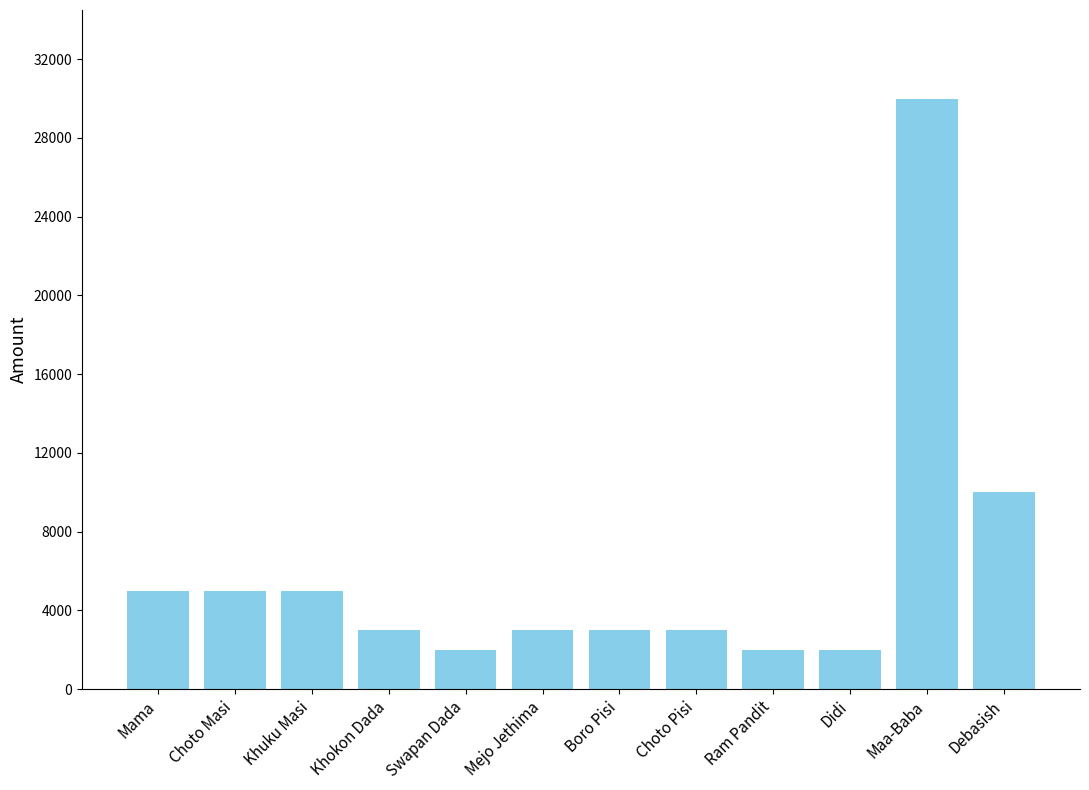

What is the value of the 2nd bar from the left?

5000